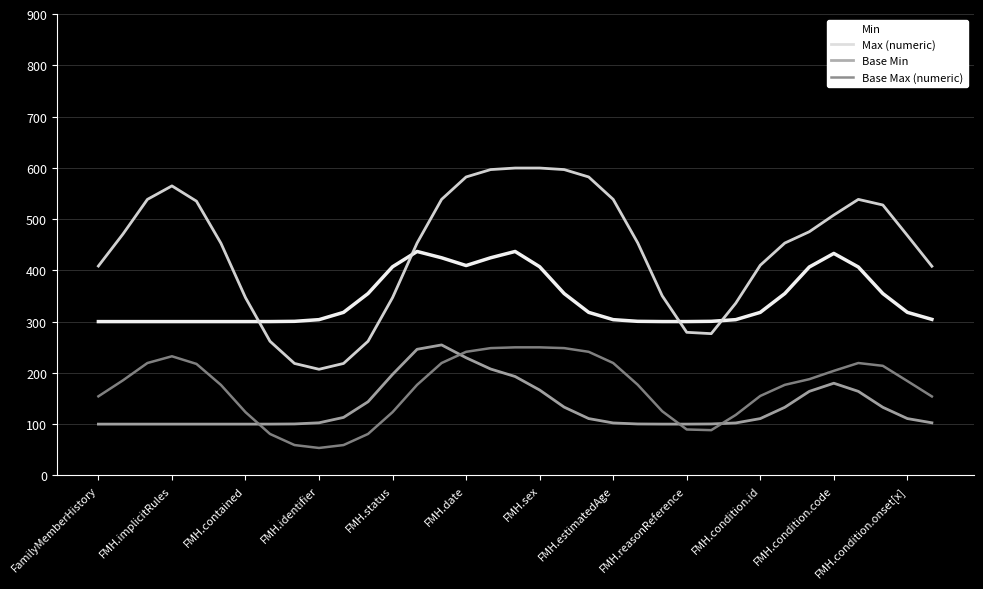

Which series has the largest total across all categories?

Max (numeric)